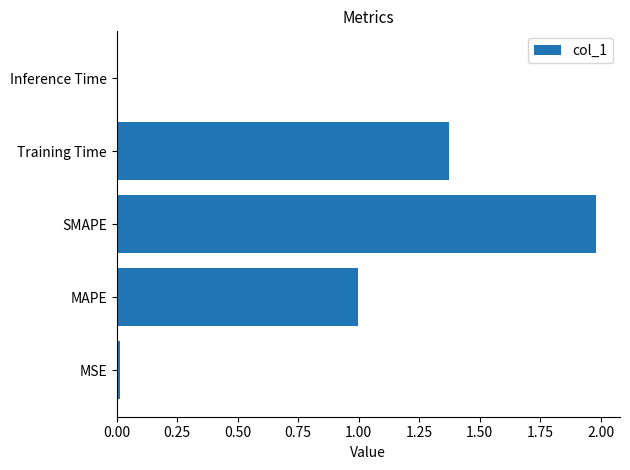

What is the greatest value displayed?

2.0